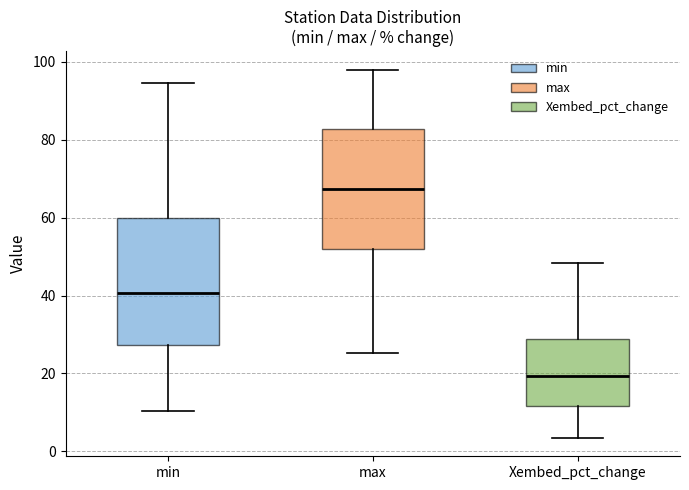

Which box's median line is the lowest?

Xembed_pct_change